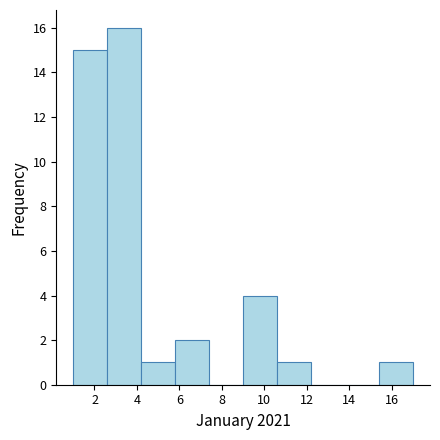

Reading left to right, transcribe this chart: for each bar, give the range it covers on the x-axis and its height. The values are not printed on the chart, so give them approximately, as read against the axis.

1.0 to 2.6: 15
2.6 to 4.2: 16
4.2 to 5.8: 1
5.8 to 7.4: 2
7.4 to 9.0: 0
9.0 to 10.6: 4
10.6 to 12.2: 1
12.2 to 13.8: 0
13.8 to 15.4: 0
15.4 to 17.0: 1